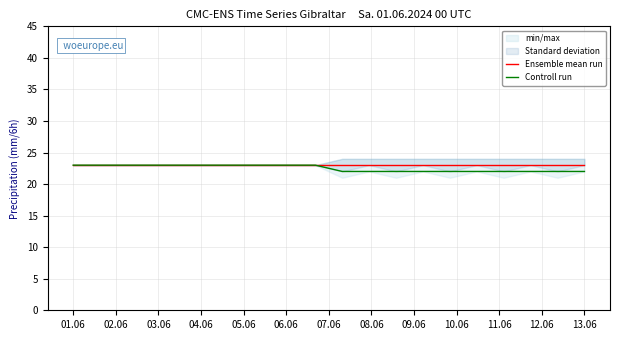

True or false: Controll run has a value of 23 at 01.06.

True